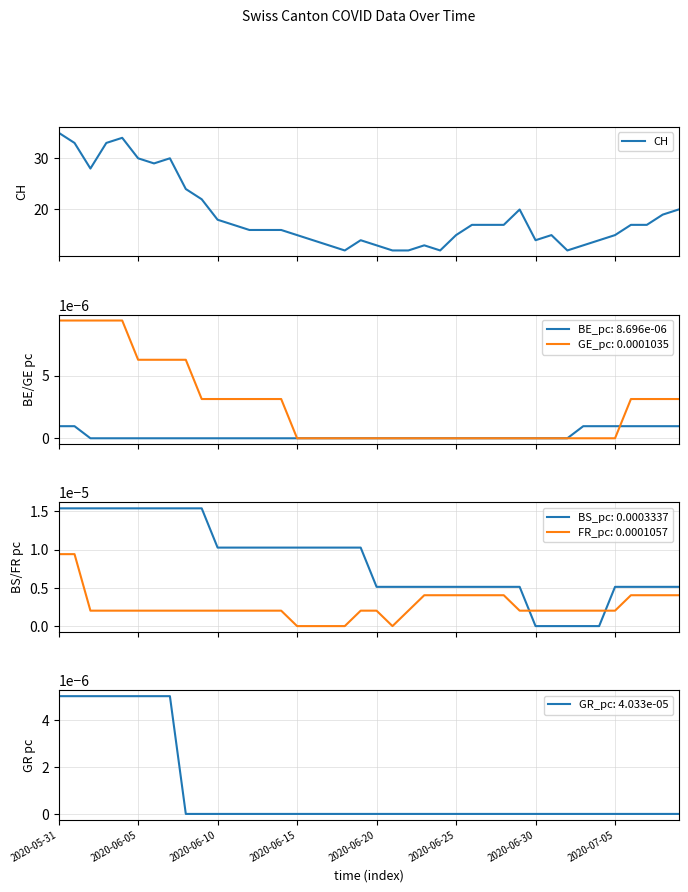

What is the difference between the second highest and minimum values?

22